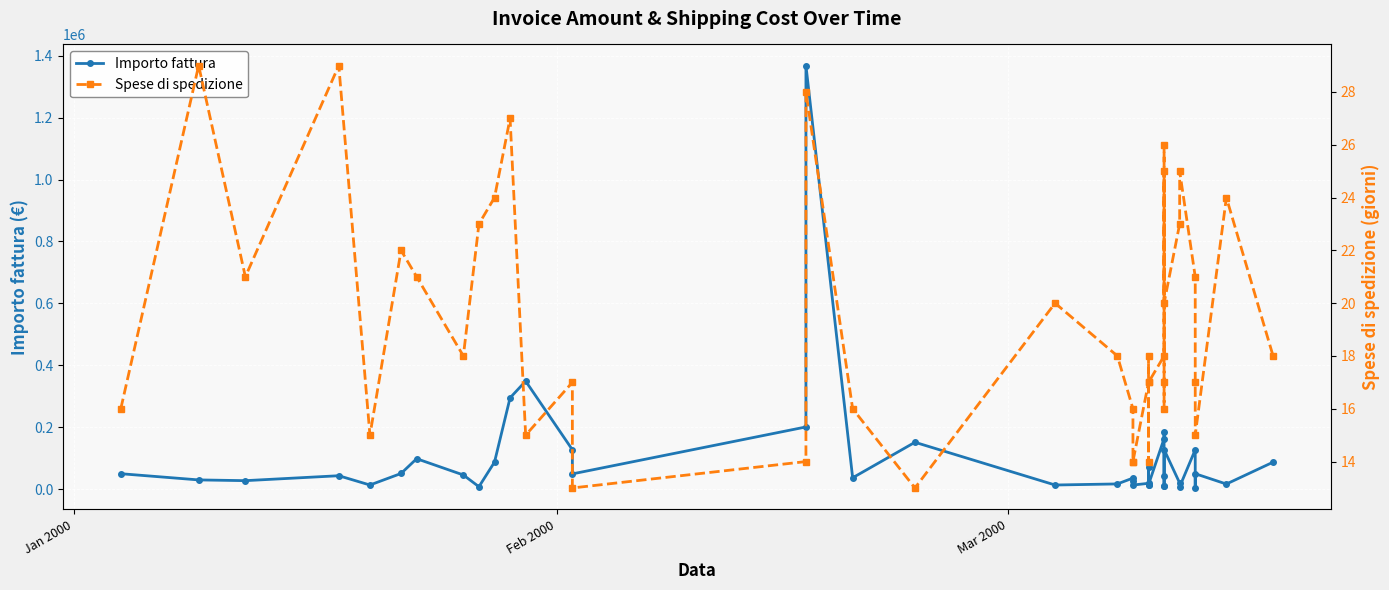

What is the lowest value of the Spese di spedizione series?

13